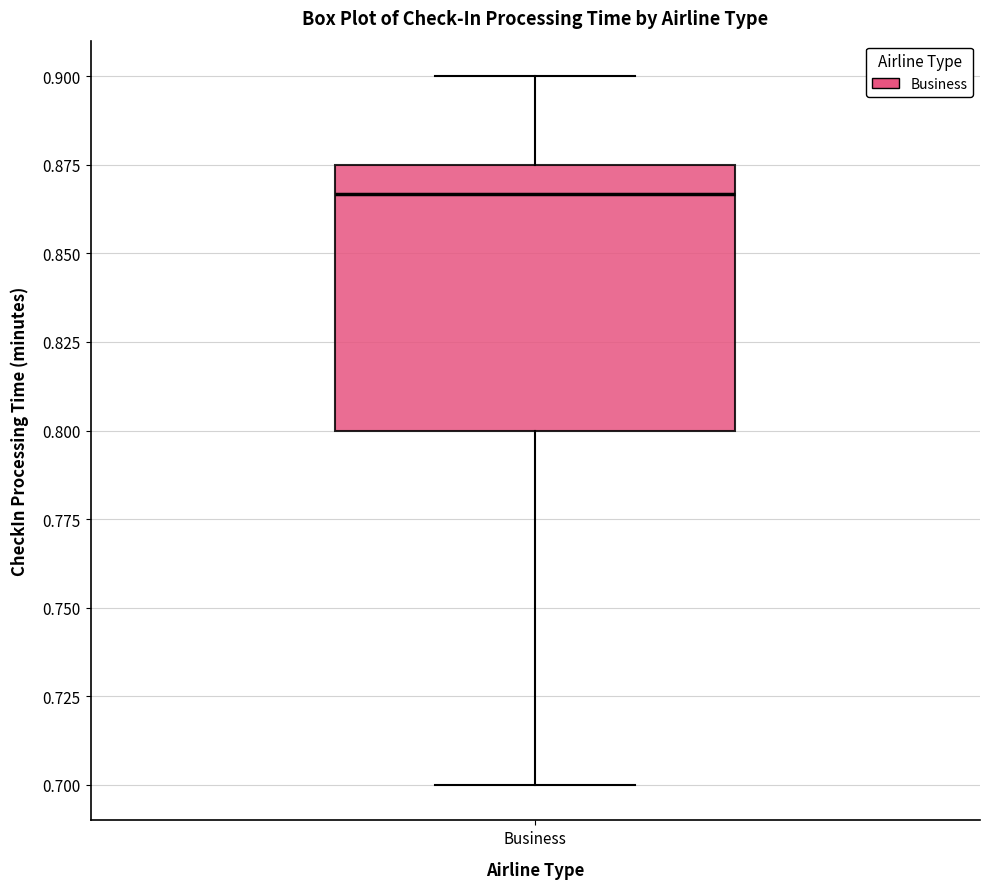

Read this box plot against the y-axis: the position of the median line, the range covered by the box, and the ends of both whiskers. The values are not printed on the chart, so give them approximately, as read against the axis.

median 0.865, box 0.800 to 0.875, whiskers 0.700 to 0.900